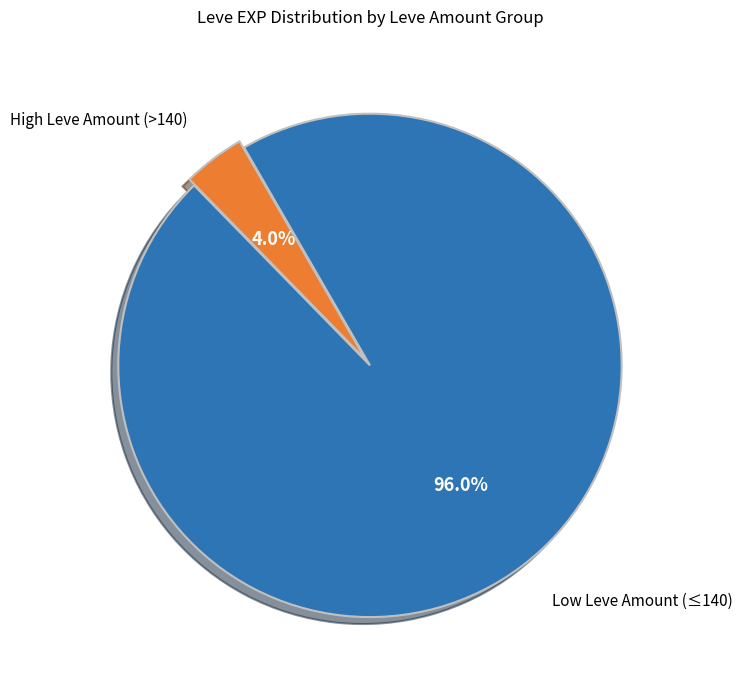

Which category has the biggest portion of the pie?

Low Leve Amount (≤140)